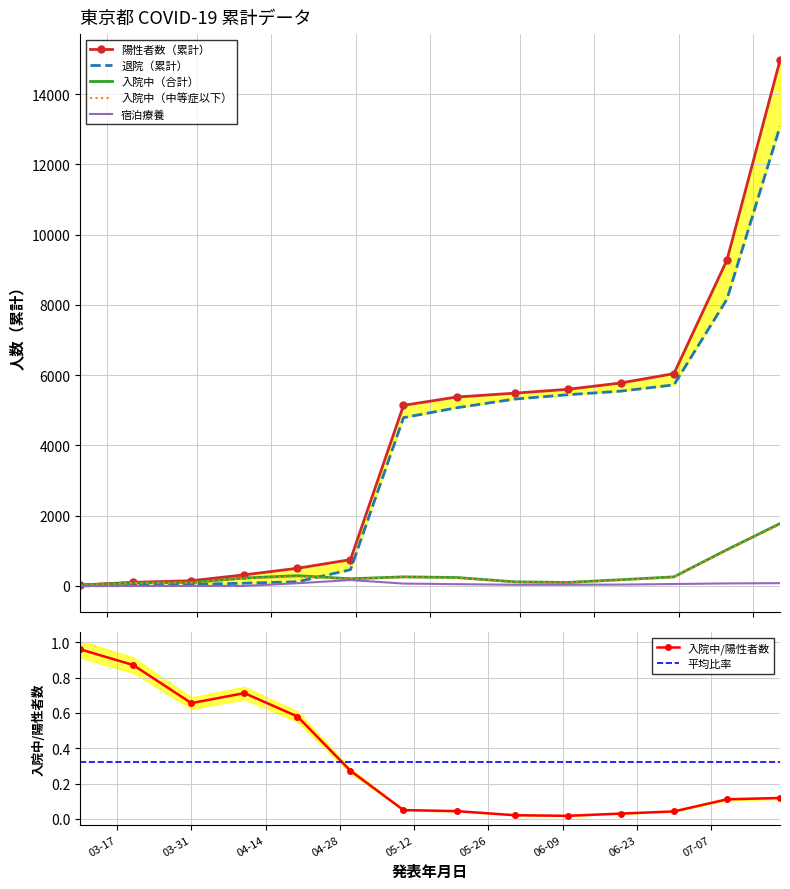

True or false: 陽性者数（累計） and 退院（累計） cross at least once.

False